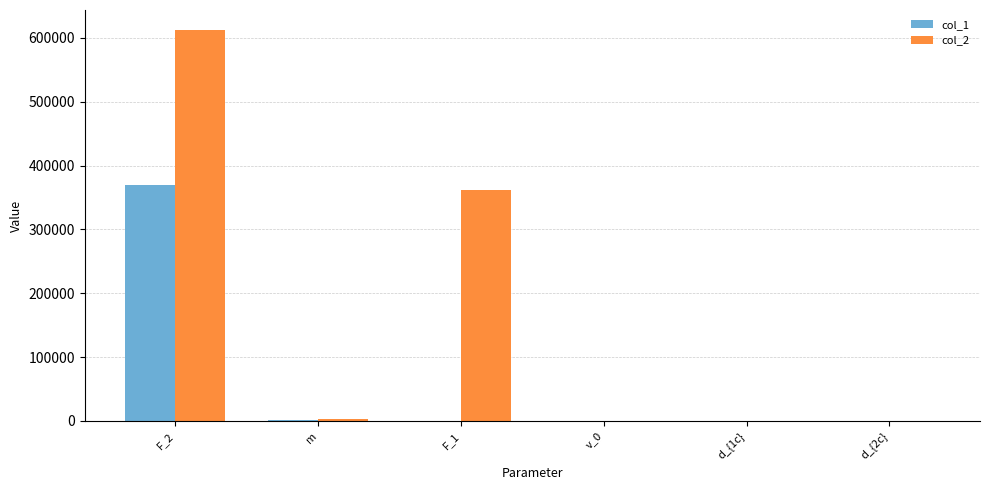

What is the greatest value displayed?

612903.2